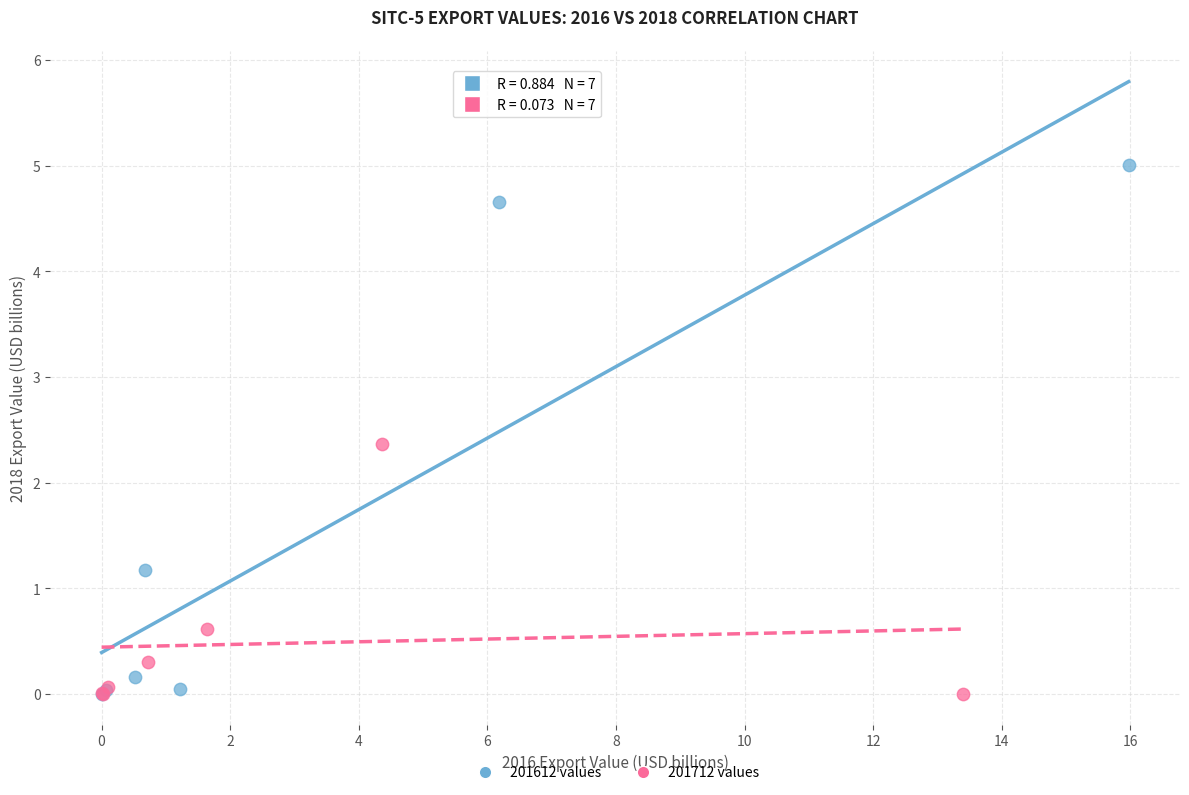

Which series contains the highest Y value?

201612 values